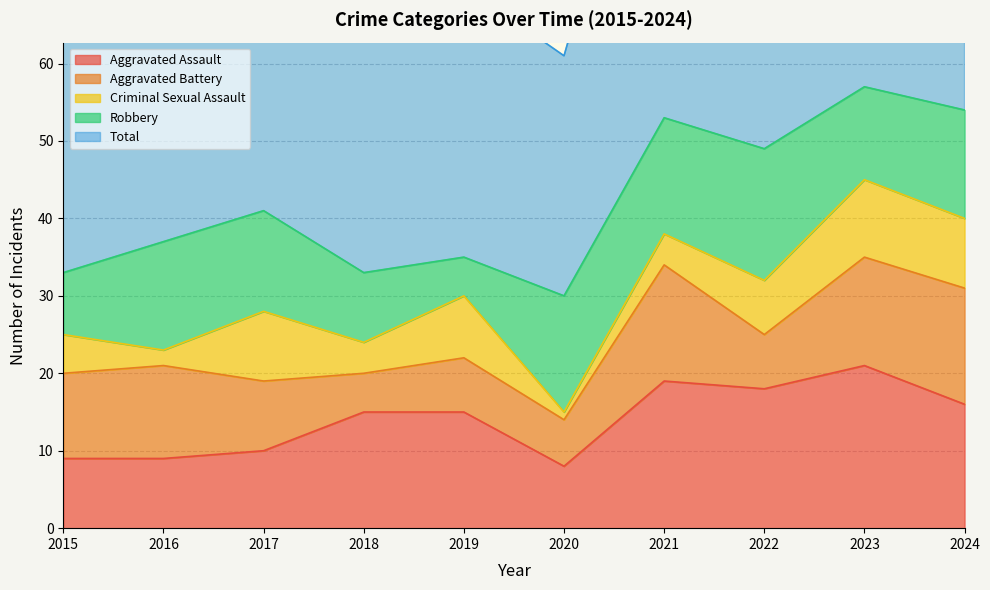

True or false: Aggravated Assault and Aggravated Battery intersect in this chart.

True